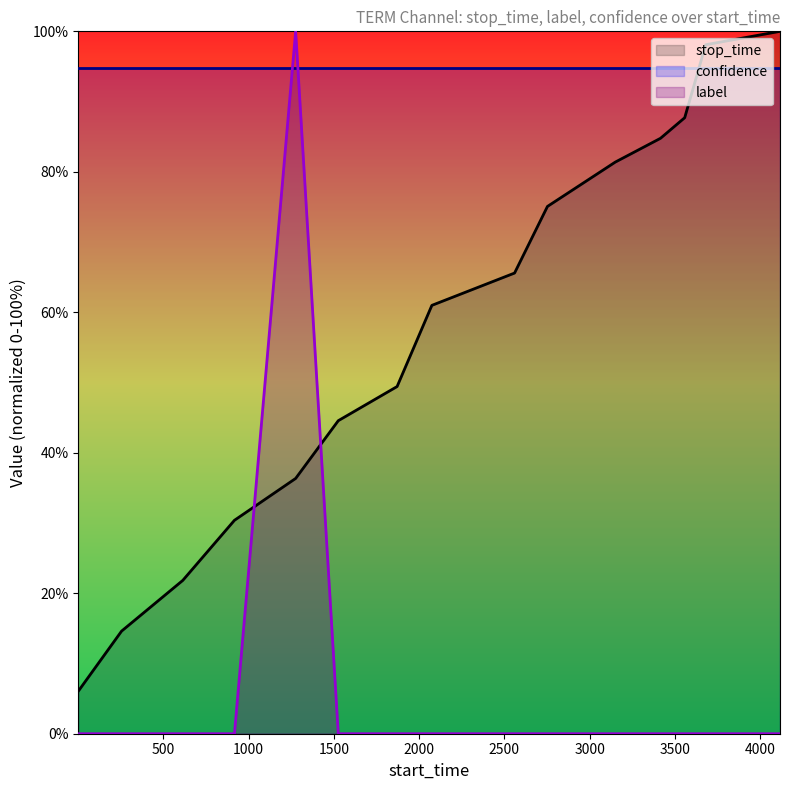

How many intersections are there between stop_time and label?

2